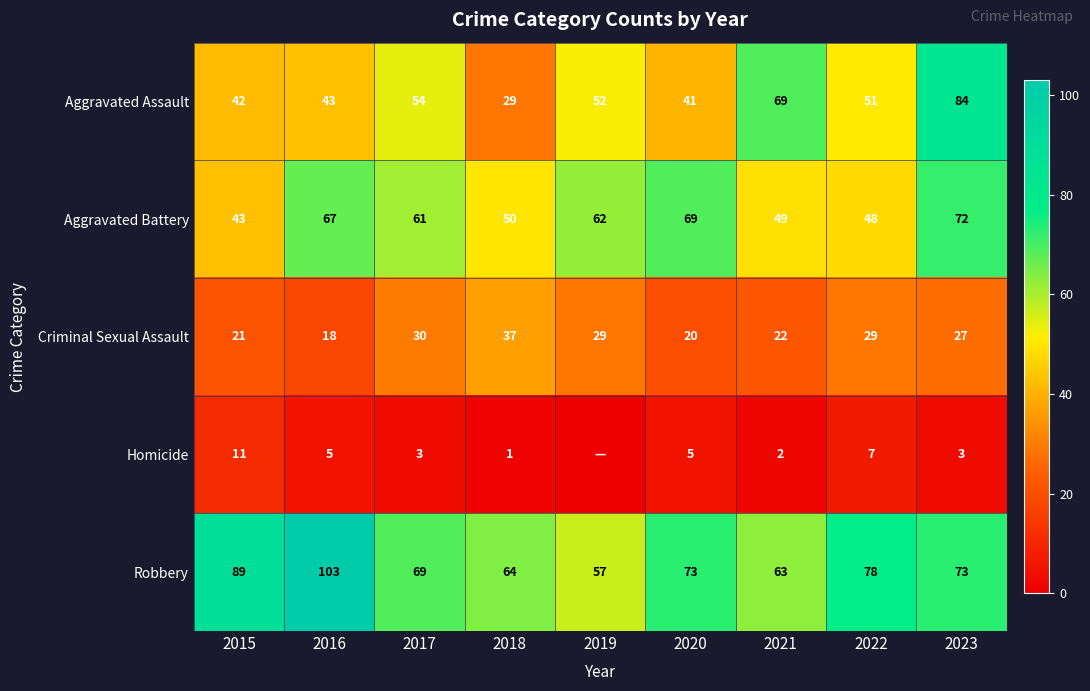

Which label corresponds to the largest value in the chart?

2016